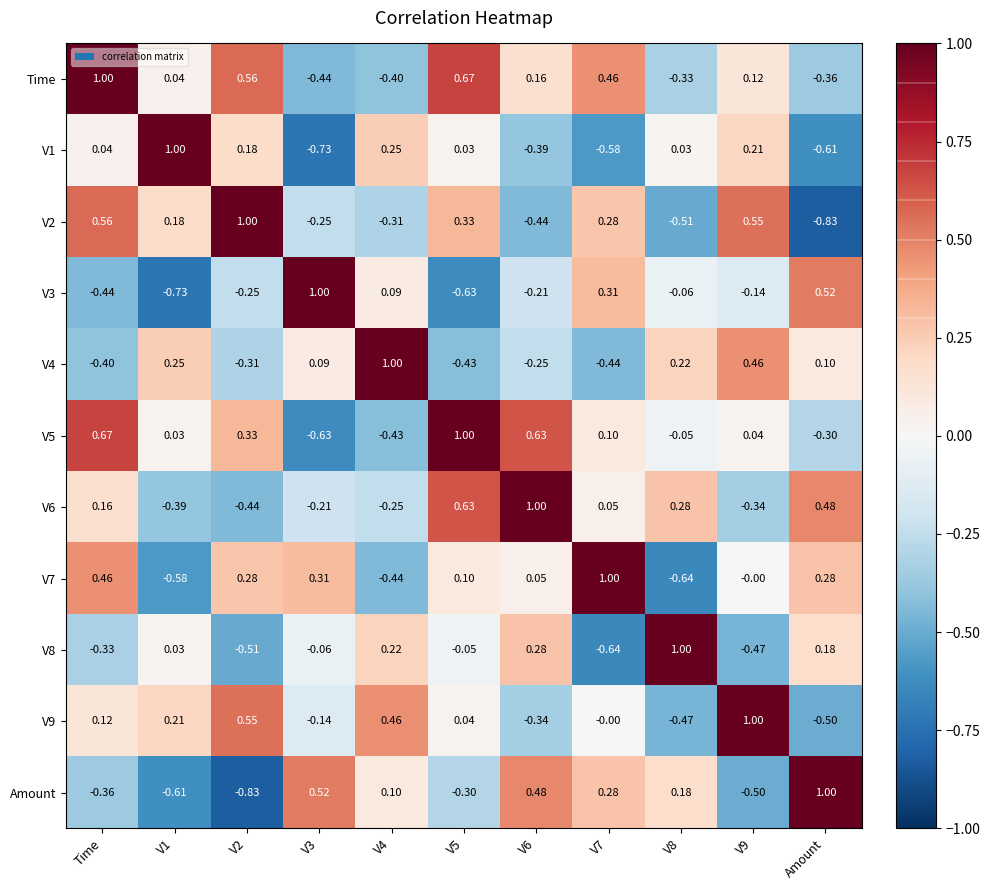

At which category is the sum across all series the highest?

Time